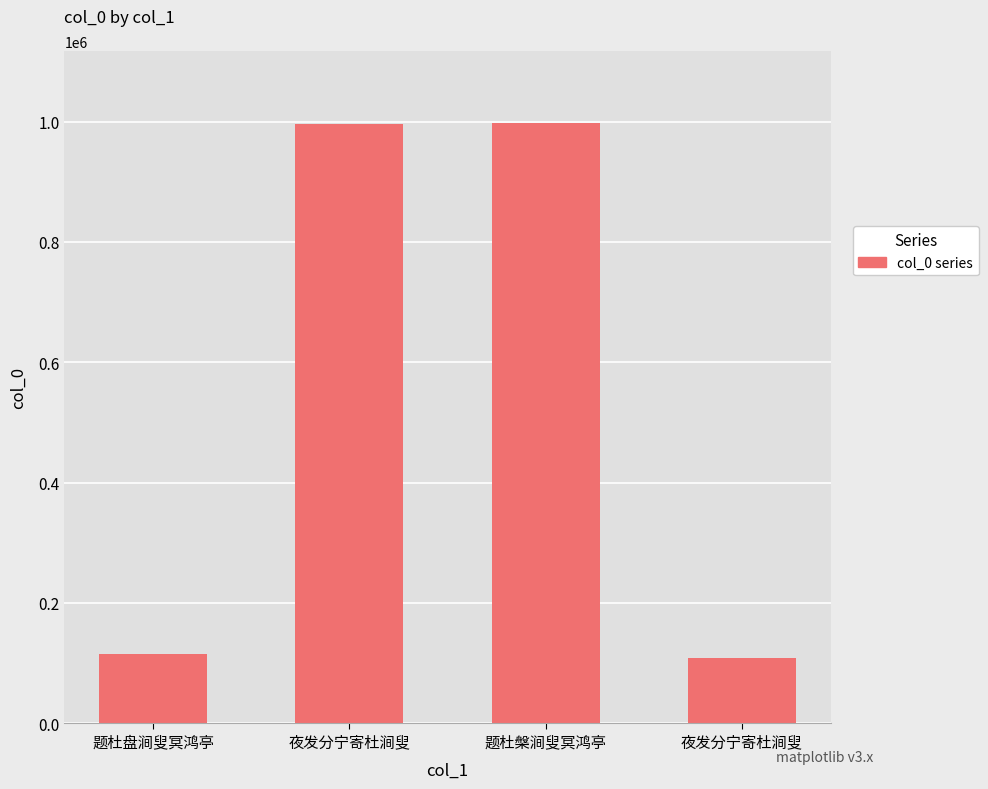

How many distinct data groups are displayed?

1